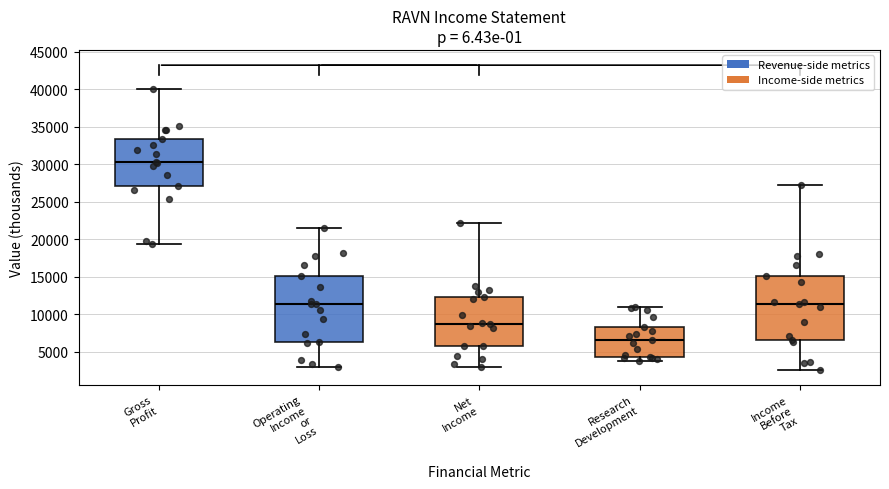

Reading left to right, read every box against the y-axis: the position of its median line, the range the box covers, and the ends of its whiskers. The values are not printed on the chart, so give them approximately, as read against the axis.

Gross Profit: median 30500, box 27000 to 33500, whiskers 19500 to 40000
Operating Income or Loss: median 11500, box 6500 to 15000, whiskers 3000 to 21500
Net Income: median 8500, box 5500 to 12500, whiskers 3000 to 22000
Research Development: median 6500, box 4500 to 8500, whiskers 4000 to 11000
Income Before Tax: median 11500, box 6500 to 15000, whiskers 2500 to 27000